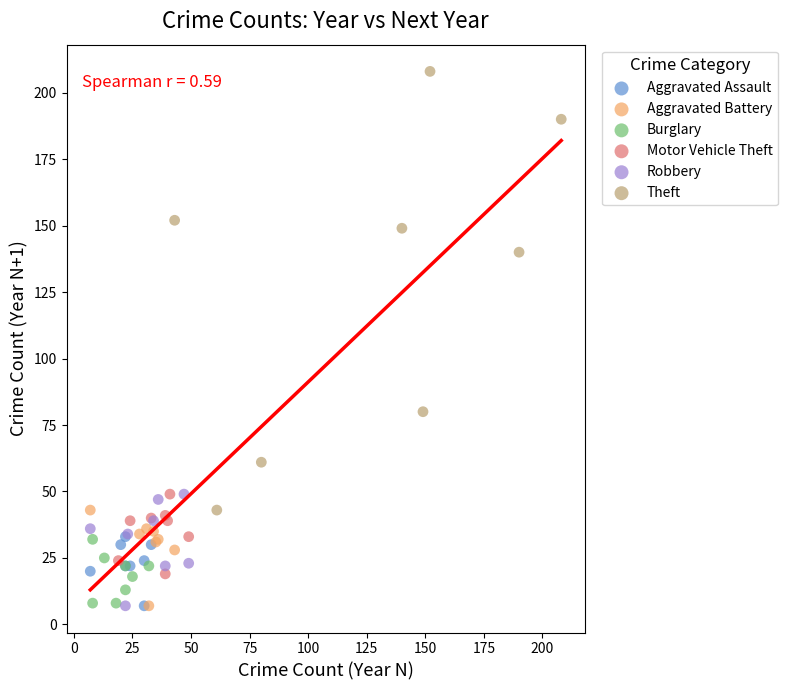

What are all the series names shown in the legend?

Aggravated Assault, Aggravated Battery, Burglary, Motor Vehicle Theft, Robbery, Theft